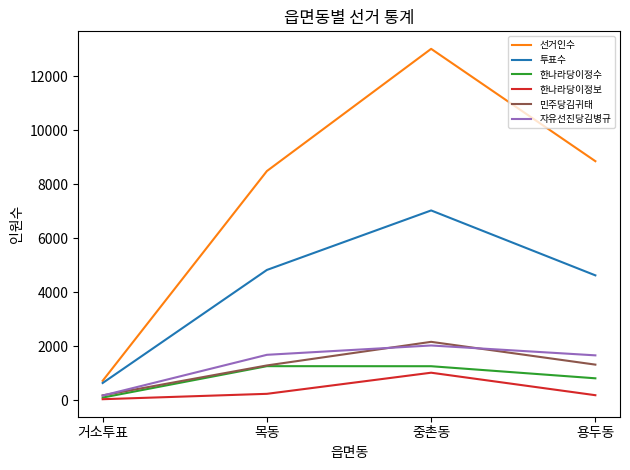

Which label corresponds to the largest value in the chart?

중촌동